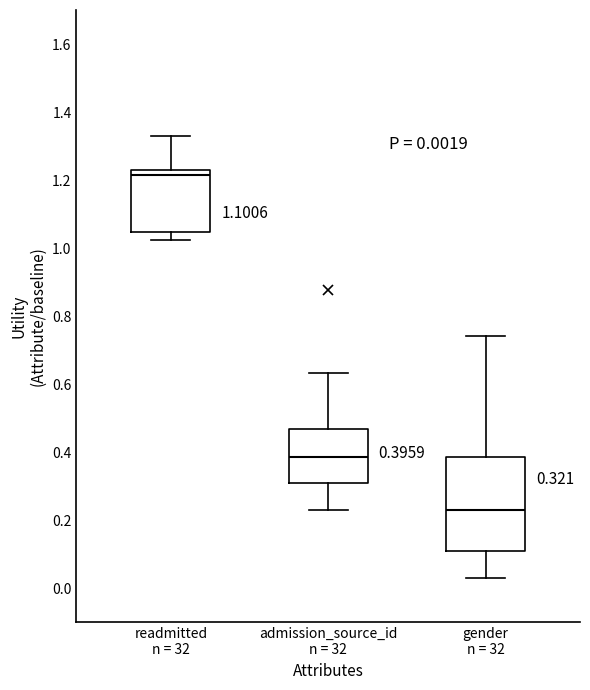

Which box is the tallest, from its lower edge to its upper edge?

gender n = 32